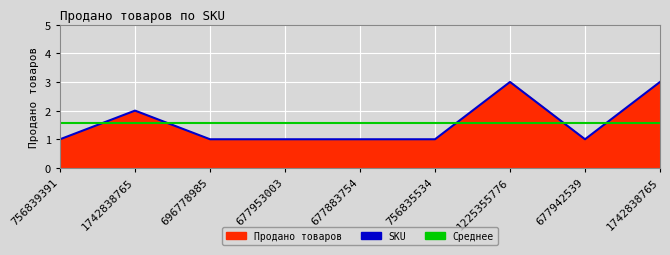

Reading left to right, transcribe all the data shown in this chart.

SKU line: 756839391=1.0	1742838765=2.0	696778985=1.0	677953003=1.0	677883754=1.0	756835534=1.0	1225355776=3.0	677942539=1.0	1742838765=3.0
Среднее продаж: 756839391=1.6	1742838765=1.6	696778985=1.6	677953003=1.6	677883754=1.6	756835534=1.6	1225355776=1.6	677942539=1.6	1742838765=1.6